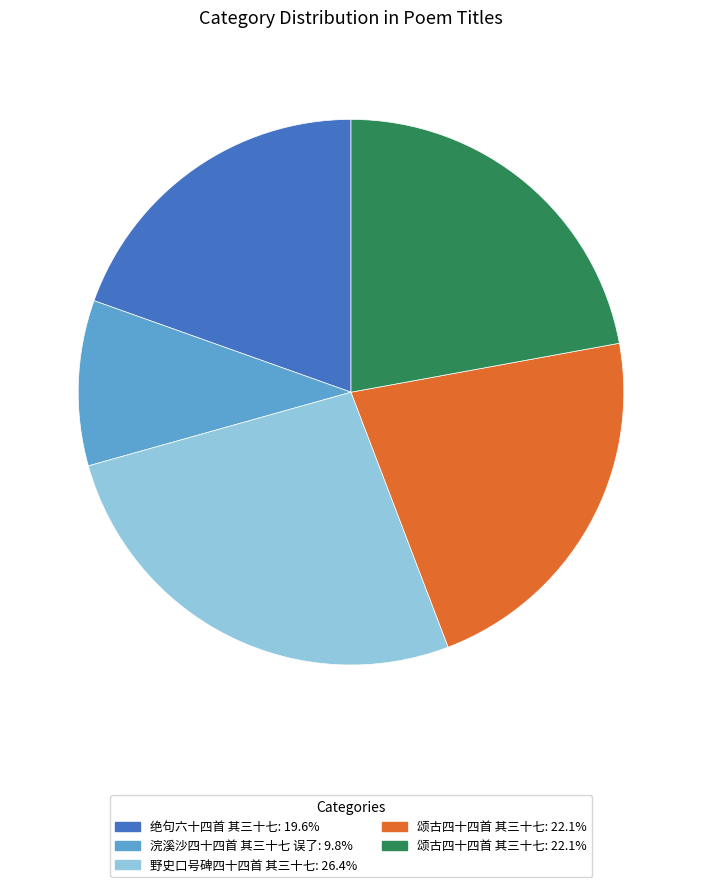

Is there a majority slice in this chart?

No